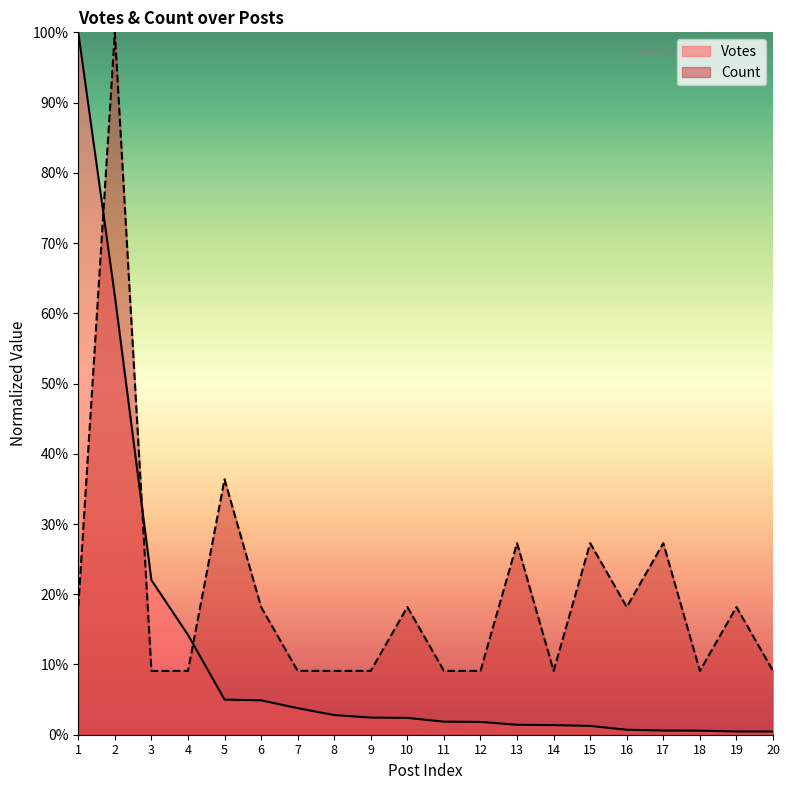

Is it true that Count equals 25.8 at 16?

False